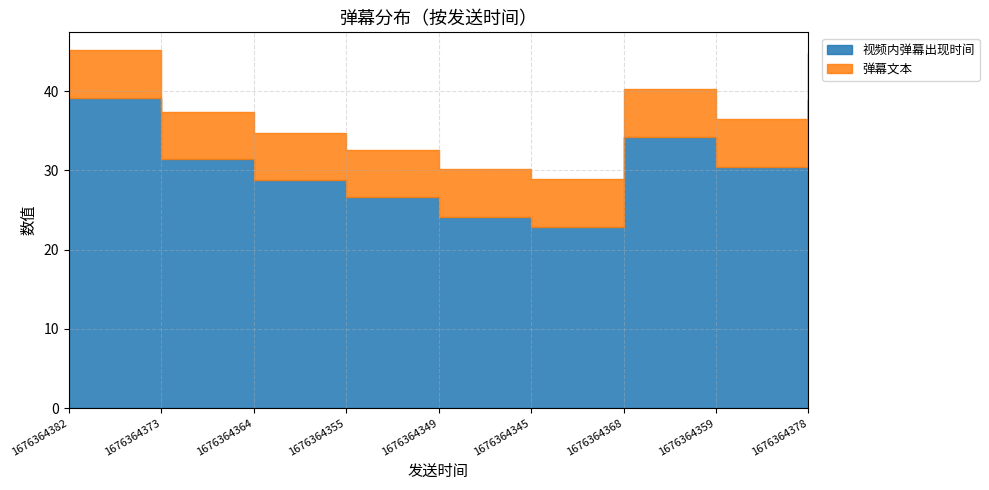

What are all the series names shown in the legend?

视频内弹幕出现时间, 弹幕文本